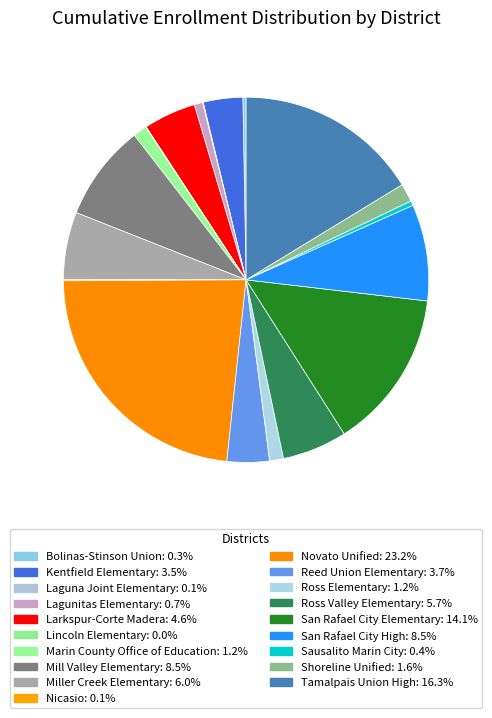

Does Ross Elementary represent more than half of the total?

No